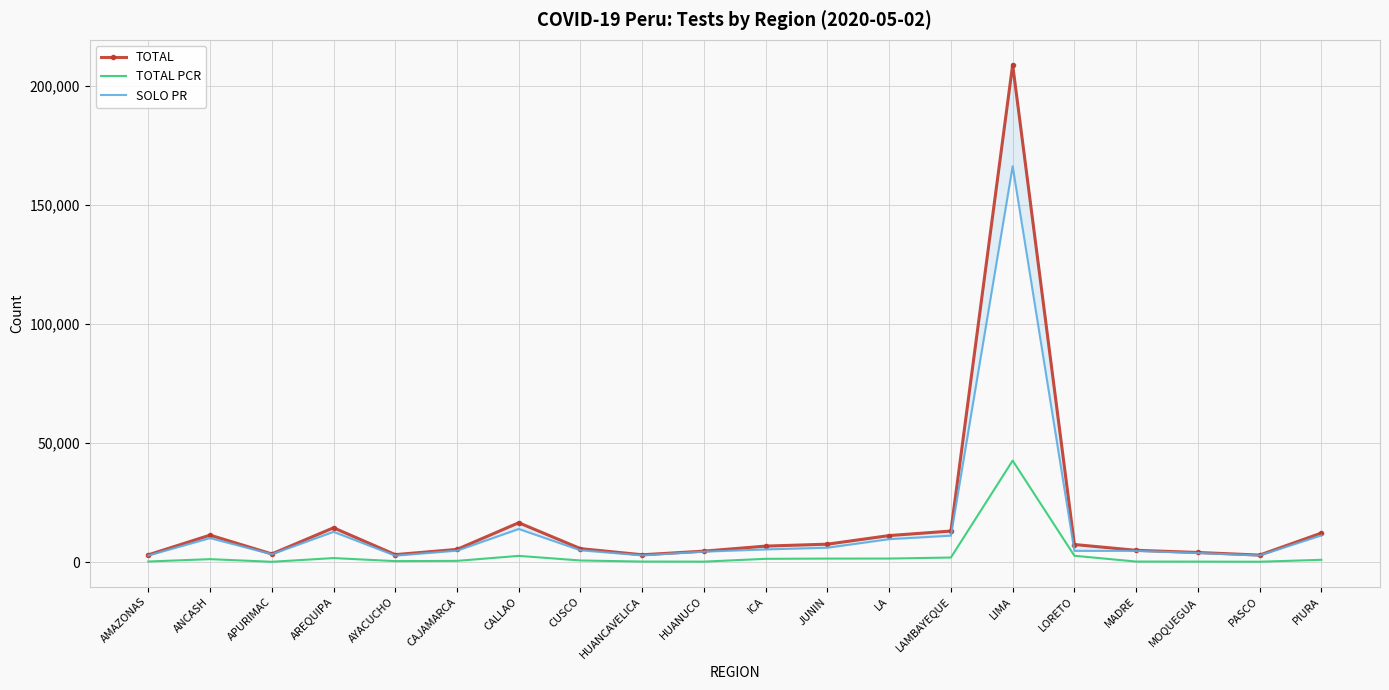

What is the difference between the TOTAL values at HUANUCO and HUANCAVELICA?

1530